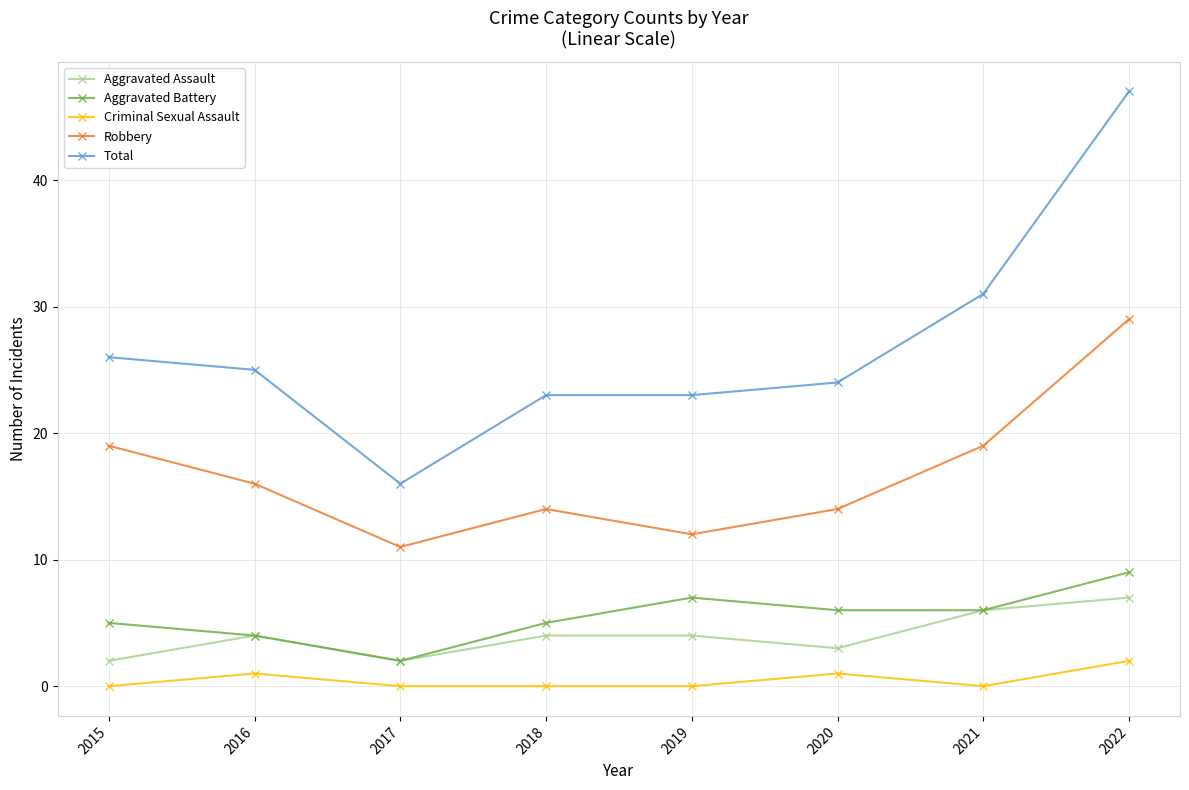

True or false: Robbery has a value of 15 at 2022.

False